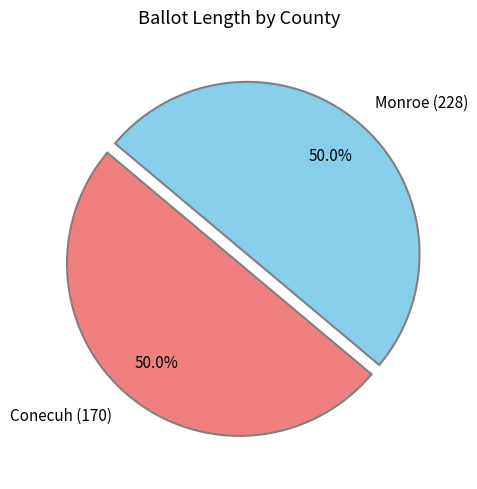

What is the ratio of the value at Conecuh (170) to the value at Monroe (228)?

1.0